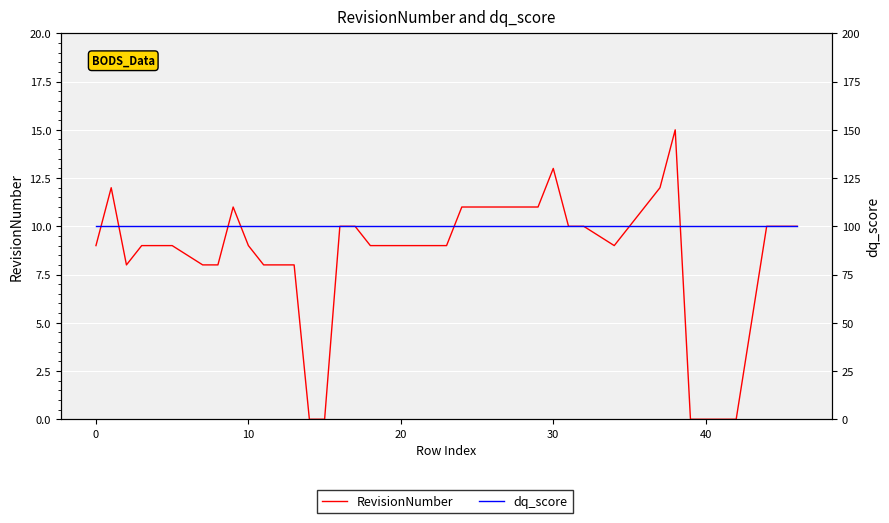

True or false: dq_score and RevisionNumber intersect in this chart.

False